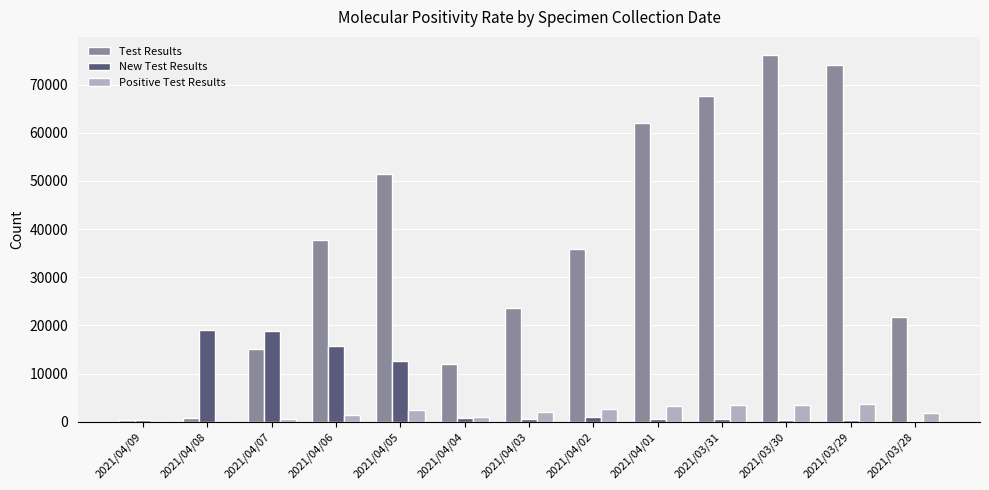

What is the total value across all series at 2021/03/31?

71649